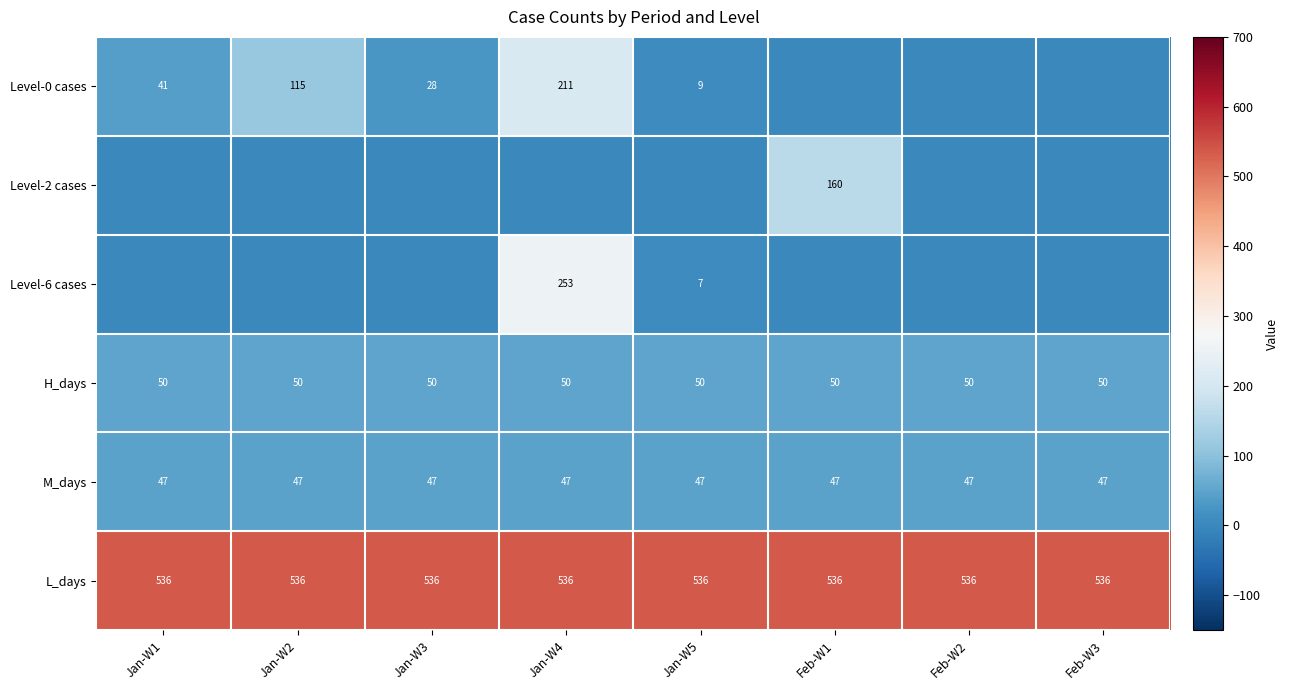

Is the value of L_days at Jan-W1 greater than the value of M_days at Feb-W2?

Yes